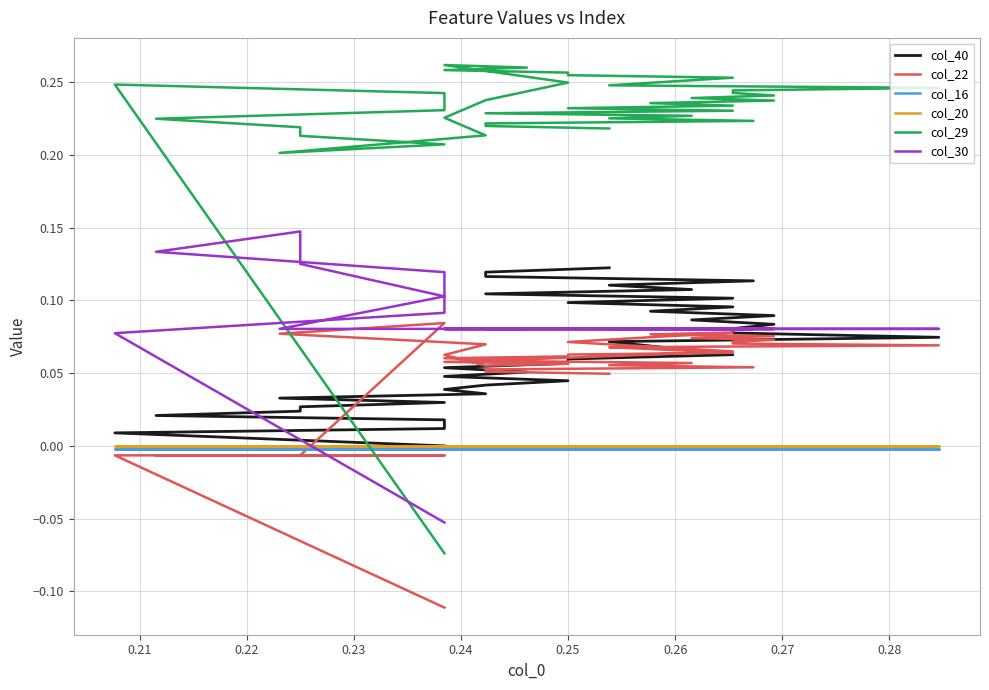

In col_22, how many points are lower than both neighbors (excluding endpoints)?

1